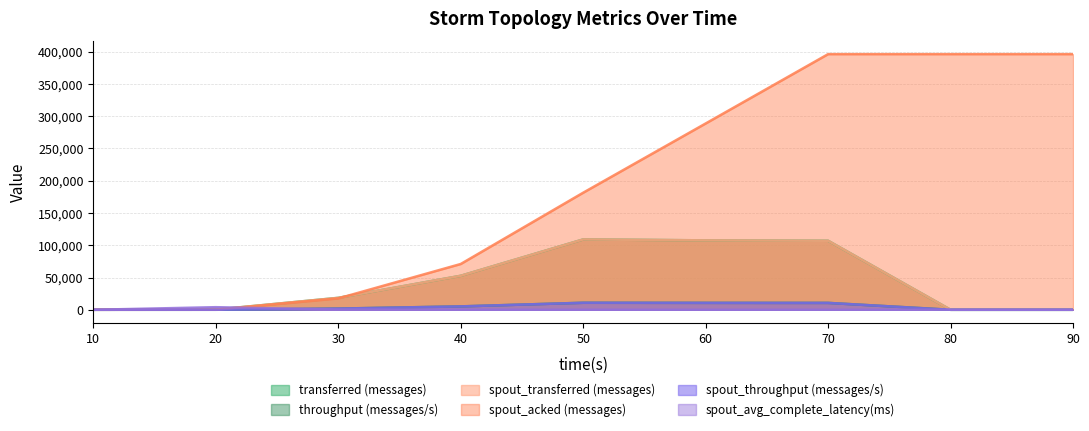

Rank the series at 50 from lowest to highest value.

spout_avg_complete_latency(ms), throughput (messages/s), spout_throughput (messages/s), transferred (messages), spout_transferred (messages), spout_acked (messages)